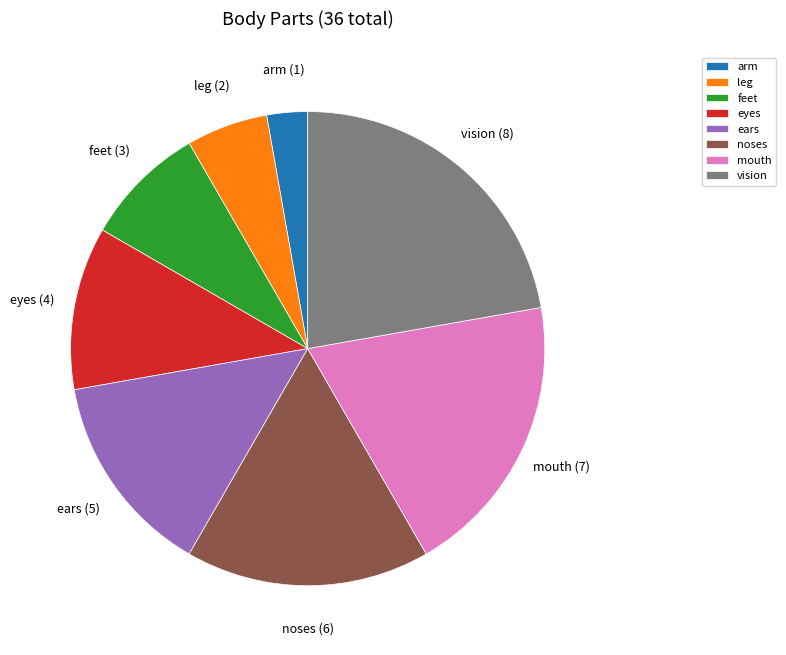

Approximately how many times larger is the value at noses compared to mouth?

0.9